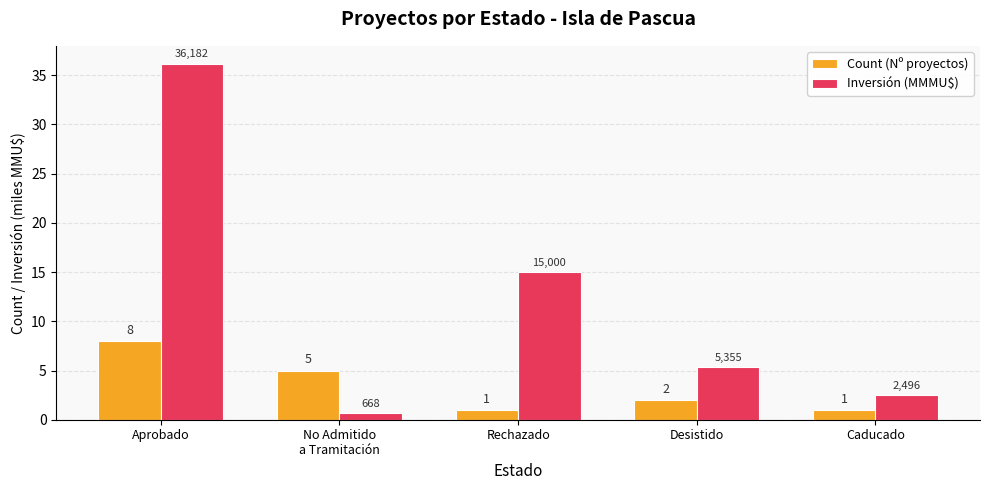

The Inversión (MMMU$) series shows 15.0 at Rechazado. True or false?

True